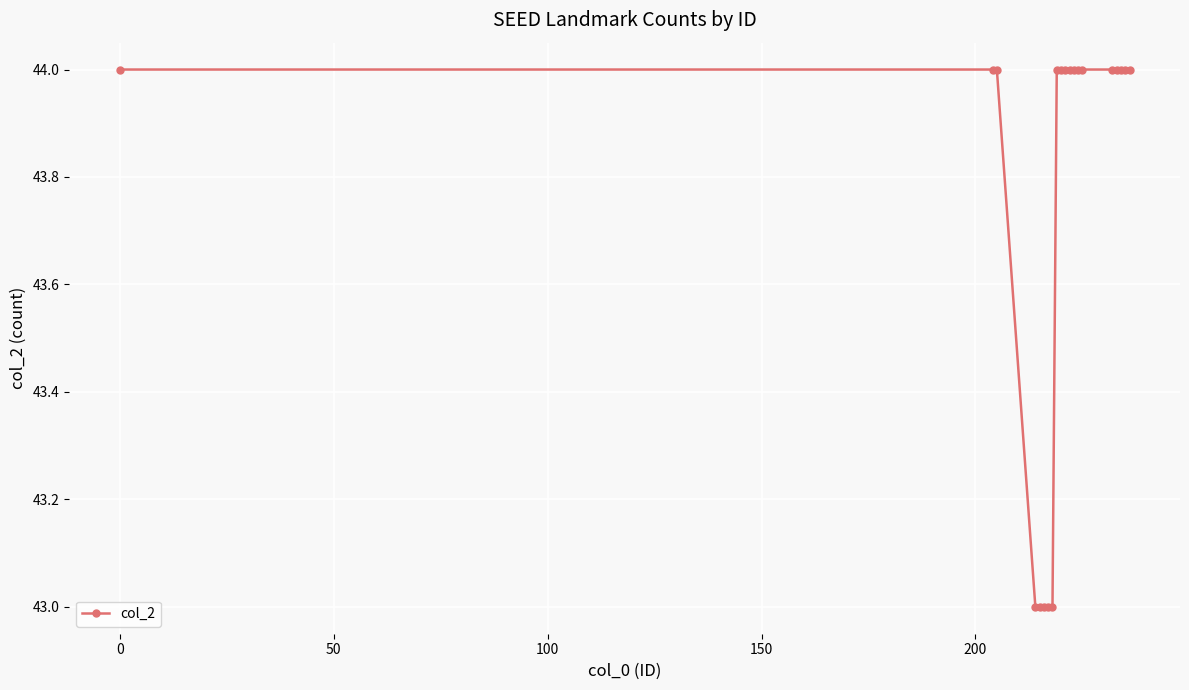

Count the number of data series in this chart.

1